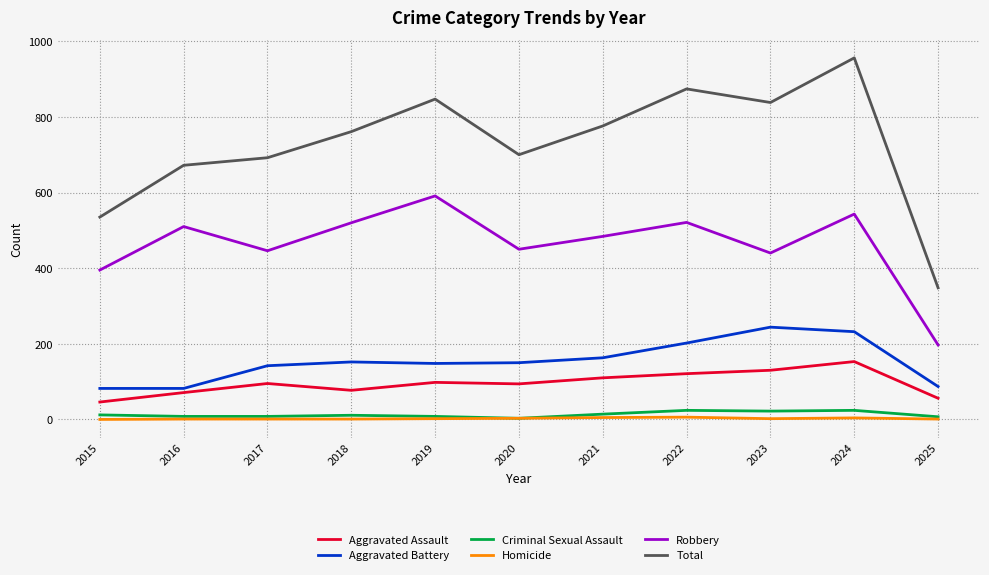

The value of Total at 2016 is 672. True or false?

True